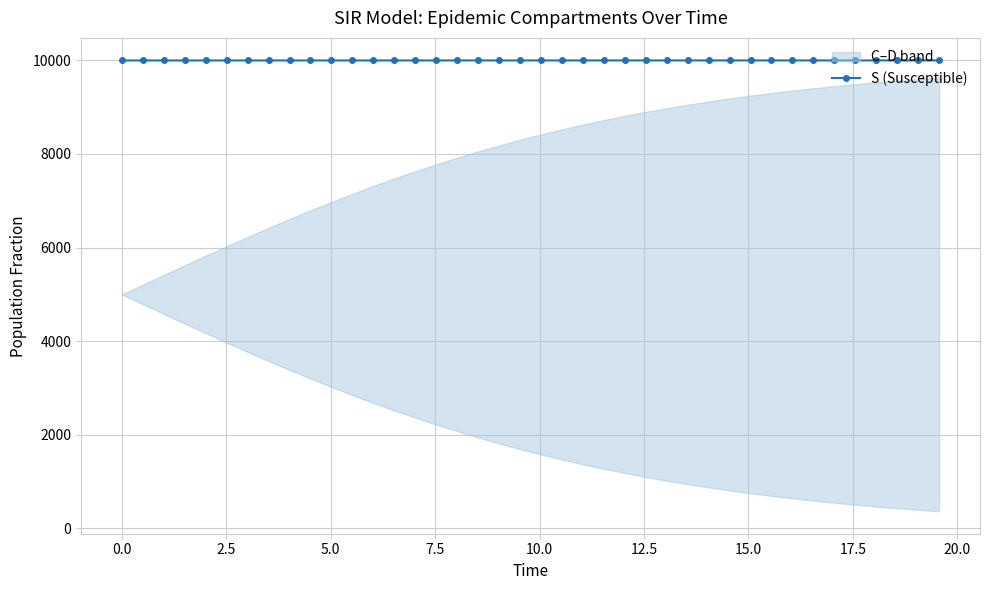

What is the value of the S (Susceptible) point at the 35th from the left?

9998.8